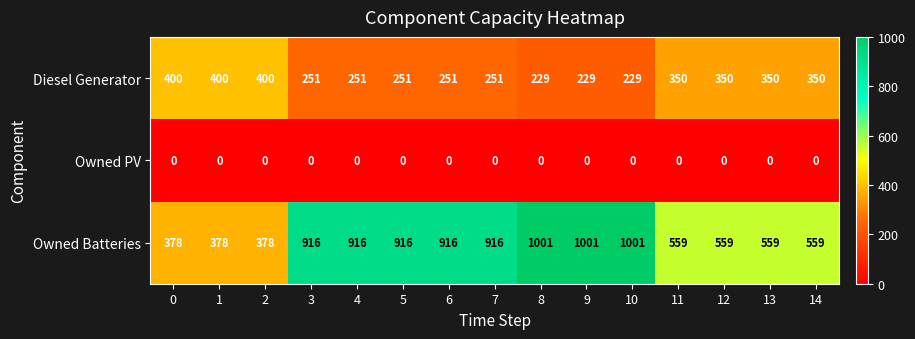

The Owned Batteries series shows 378 at 2. True or false?

True